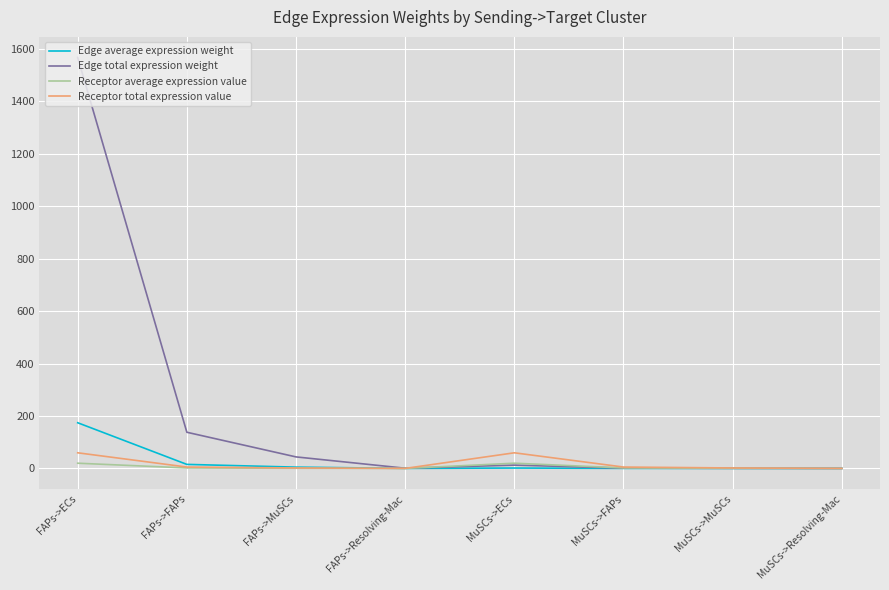

What are all the series names shown in the legend?

Edge average expression weight, Edge total expression weight, Receptor average expression value, Receptor total expression value